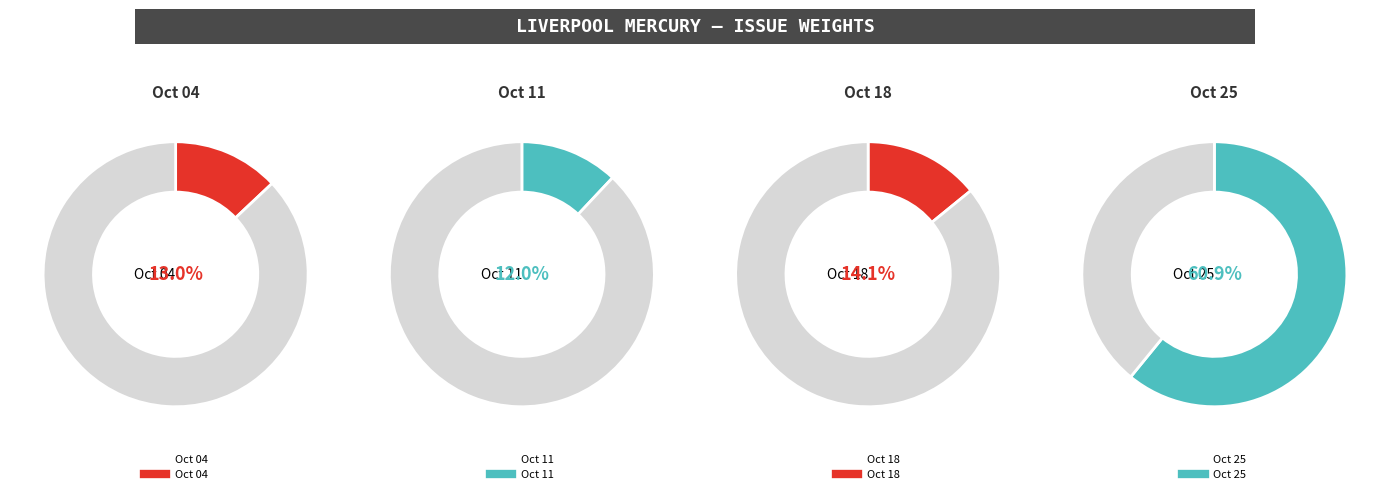

How many segments does this pie chart have?

4